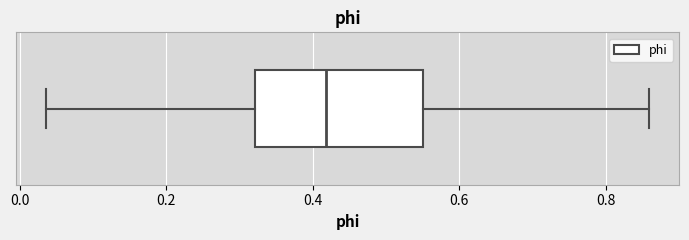

Where is the right edge of the box on the x-axis? The values are not printed on the chart, so give them approximately, as read against the axis.

0.54